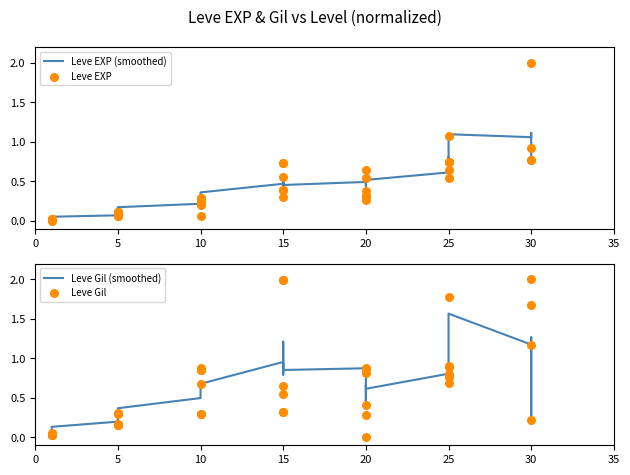

Which series contains the lowest Y value?

Leve EXP